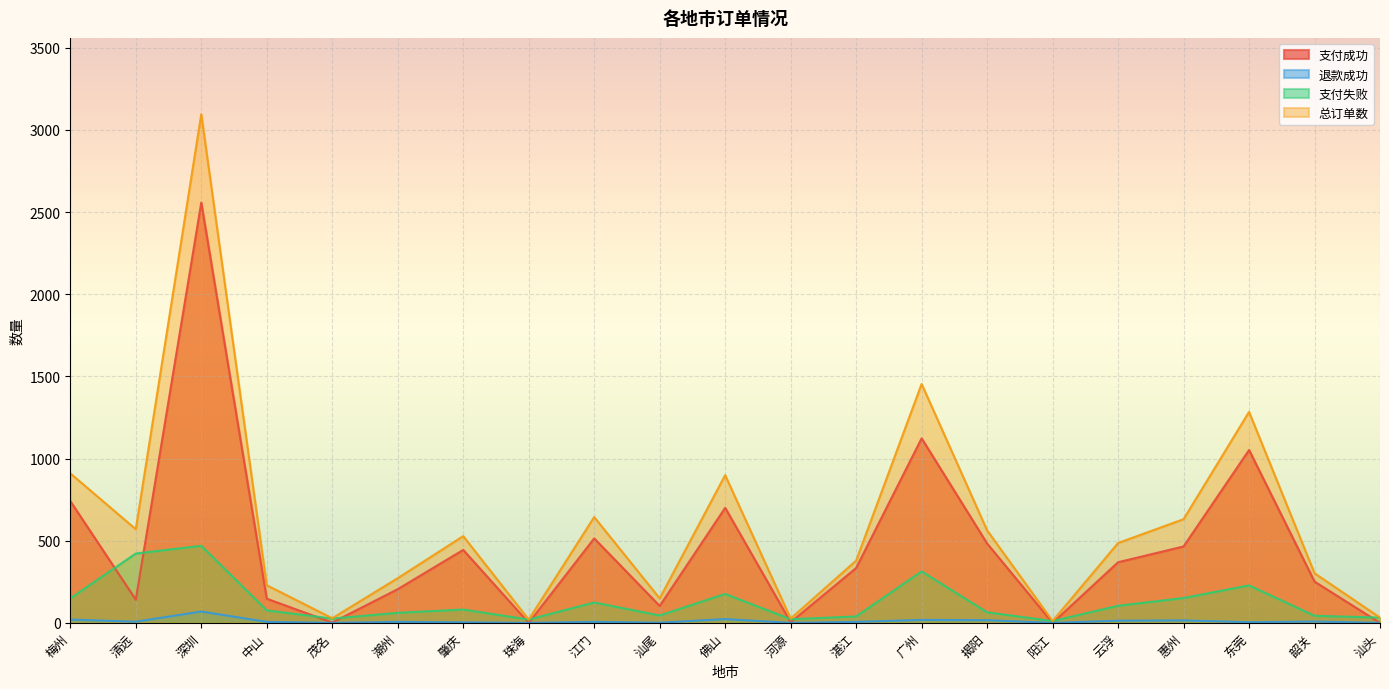

List the series in order of their peak value, highest first.

总订单数, 支付成功, 支付失败, 退款成功